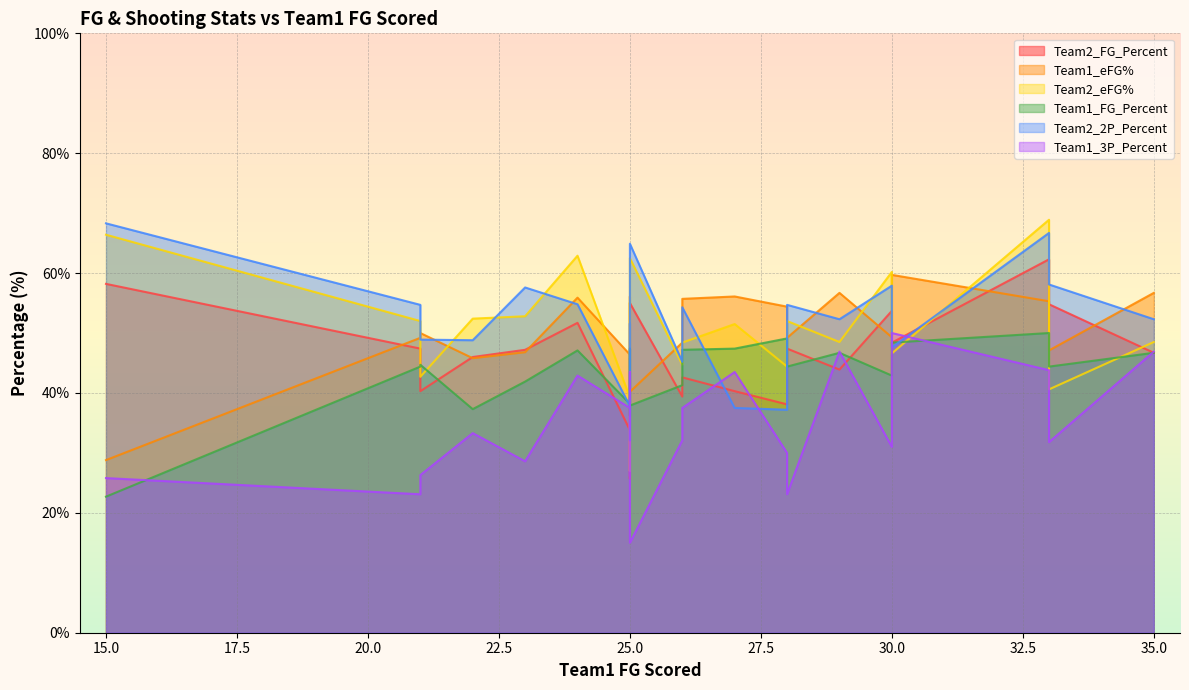

How many lines are shown in the chart?

6